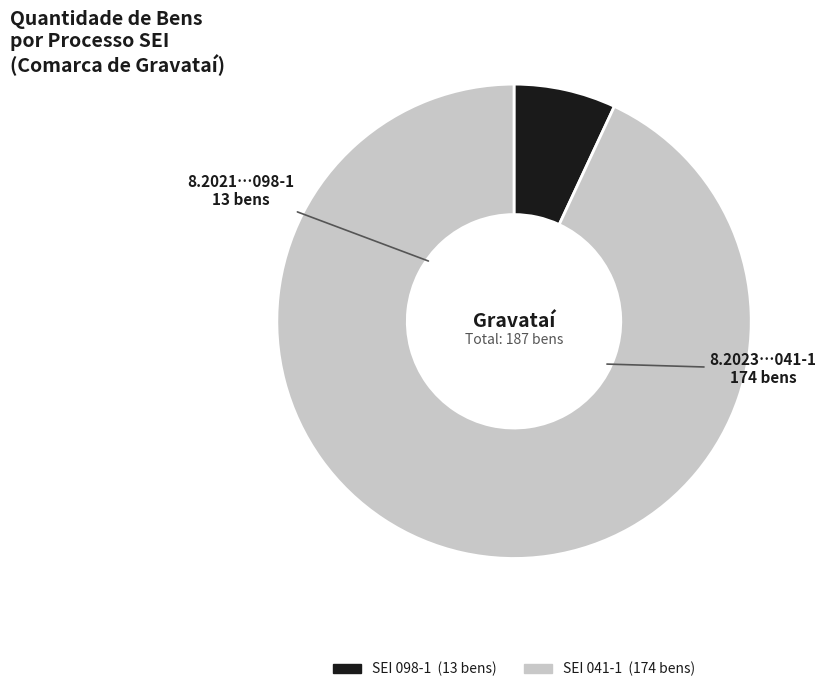

Is there any slice that represents more than half of the pie?

Yes